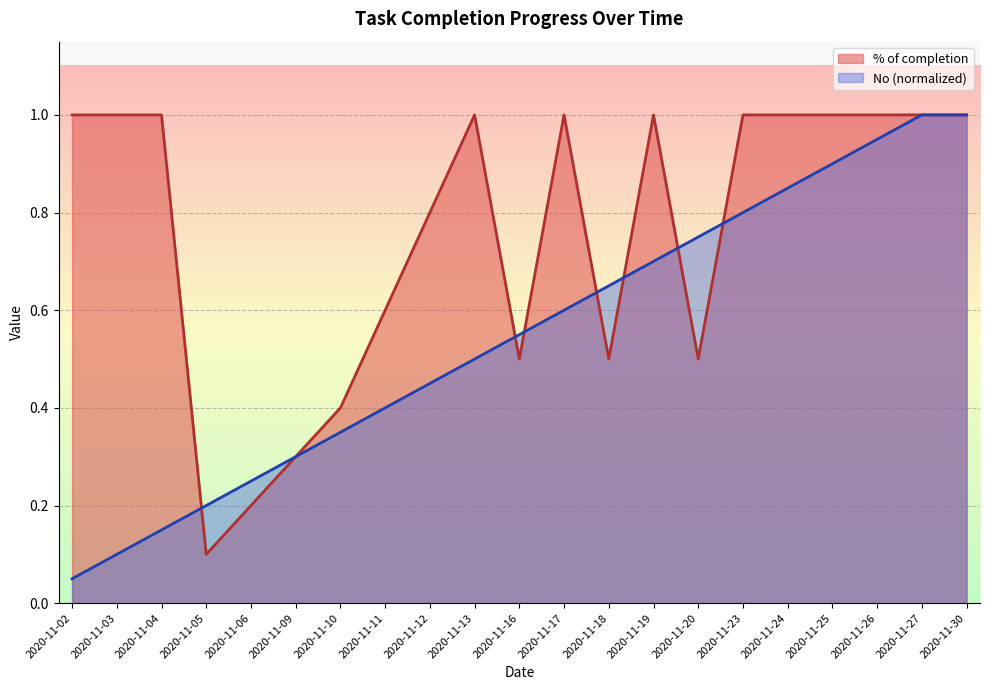

Which series has the largest total across all categories?

% of completion